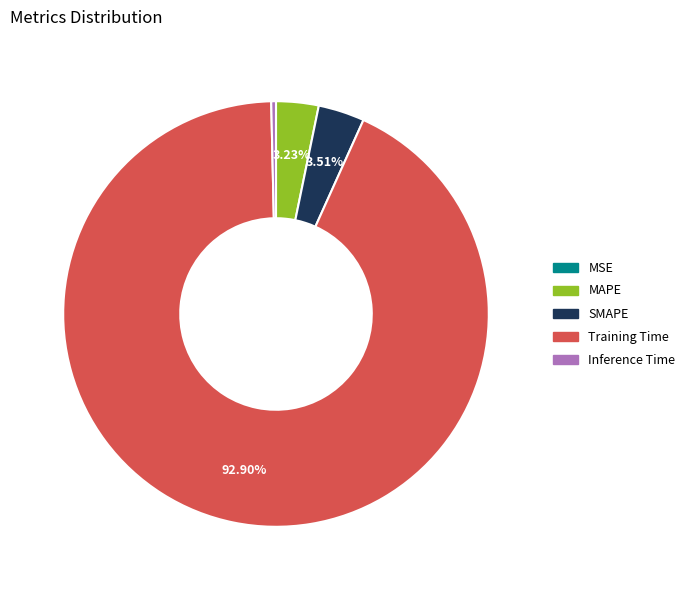

What percentage is NOT represented by MAPE?

96.8%